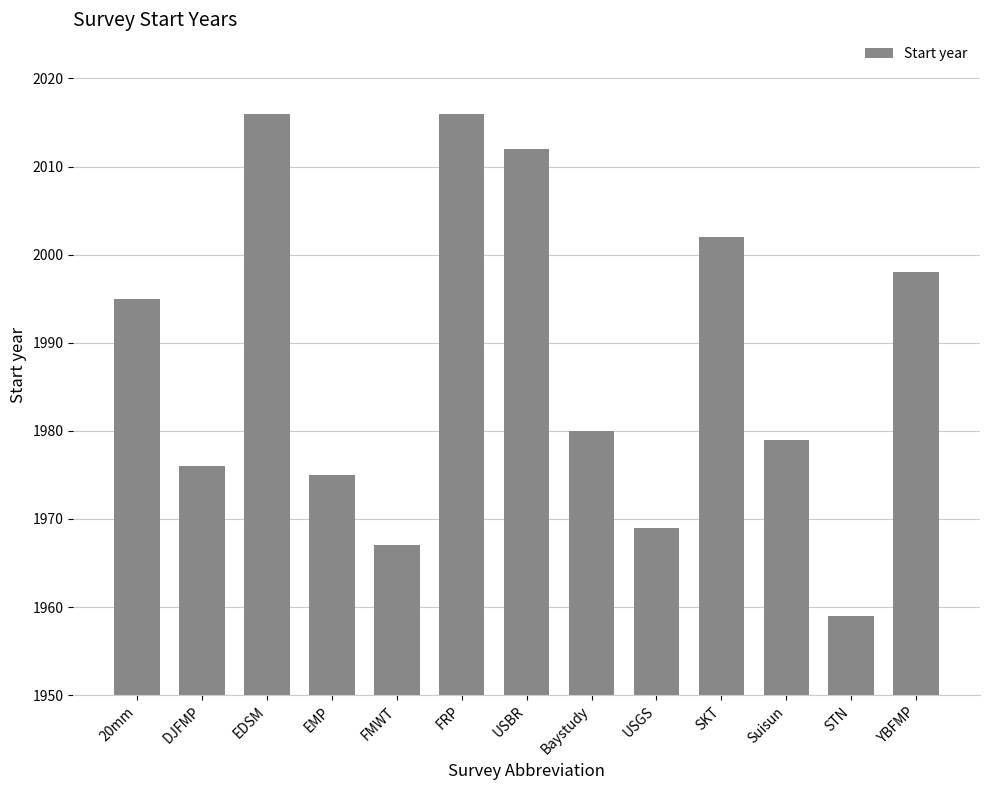

What position from the right is Baystudy?

6